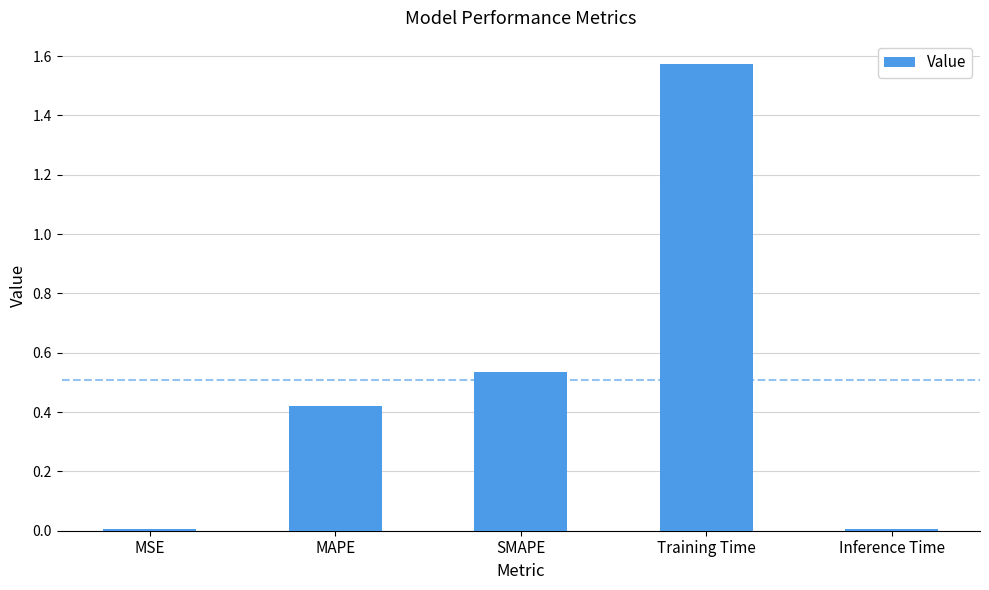

What is the sum of all values?

2.5